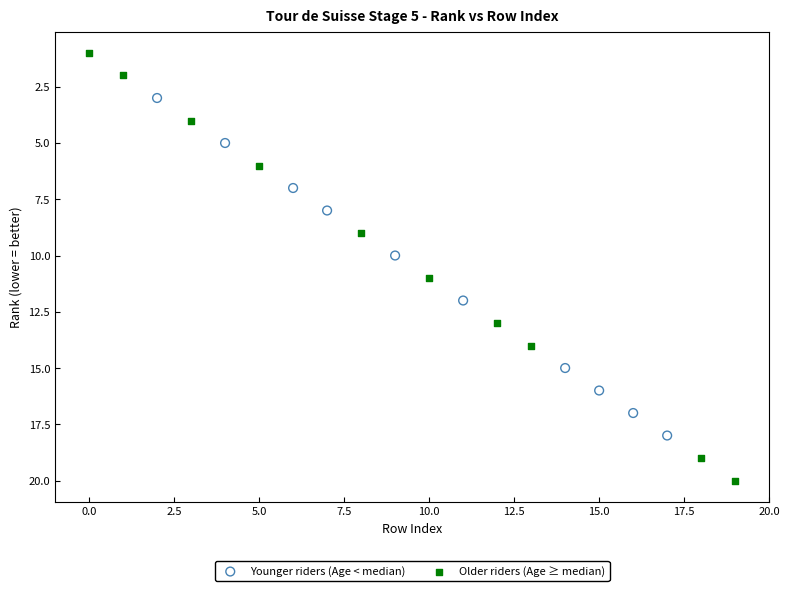

Which series contains the lowest Y value?

Older riders (Age ≥ median)